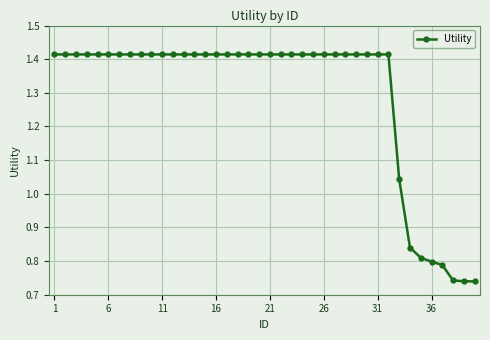

How many data points are above 1?

33